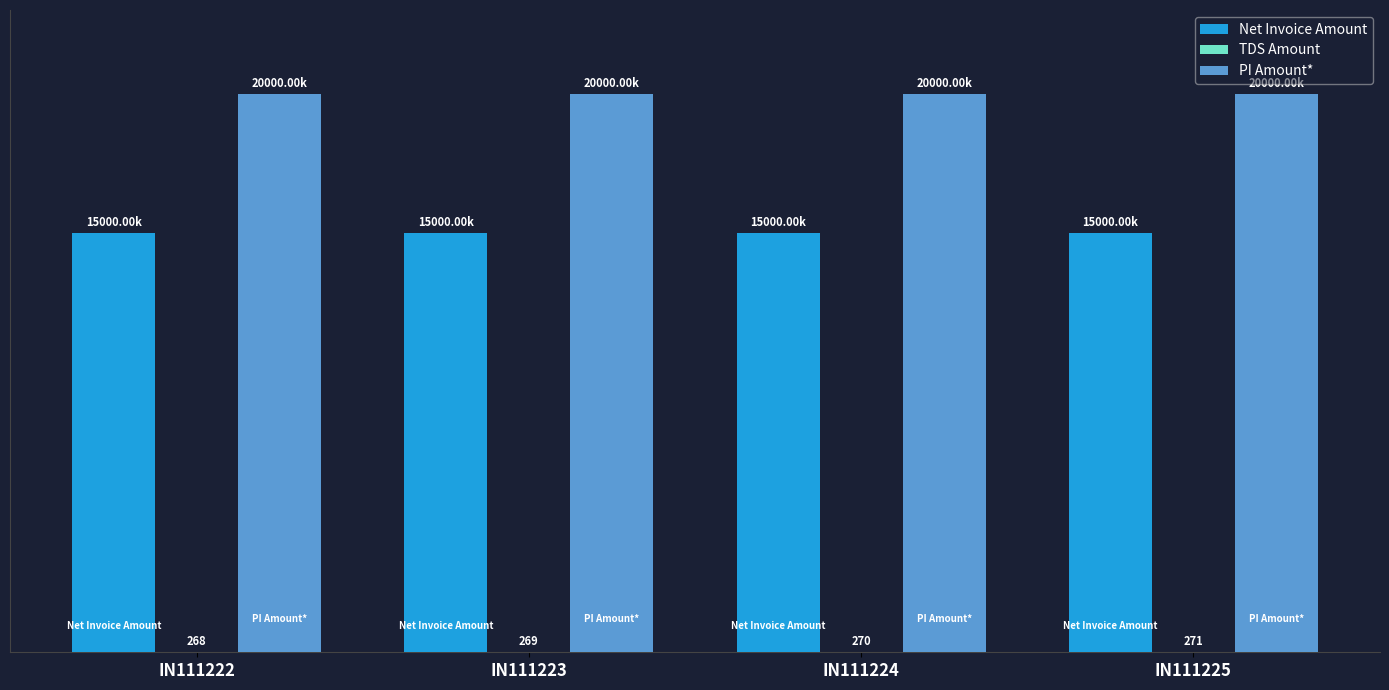

Count the TDS Amount values in the range 269 to 271.

3